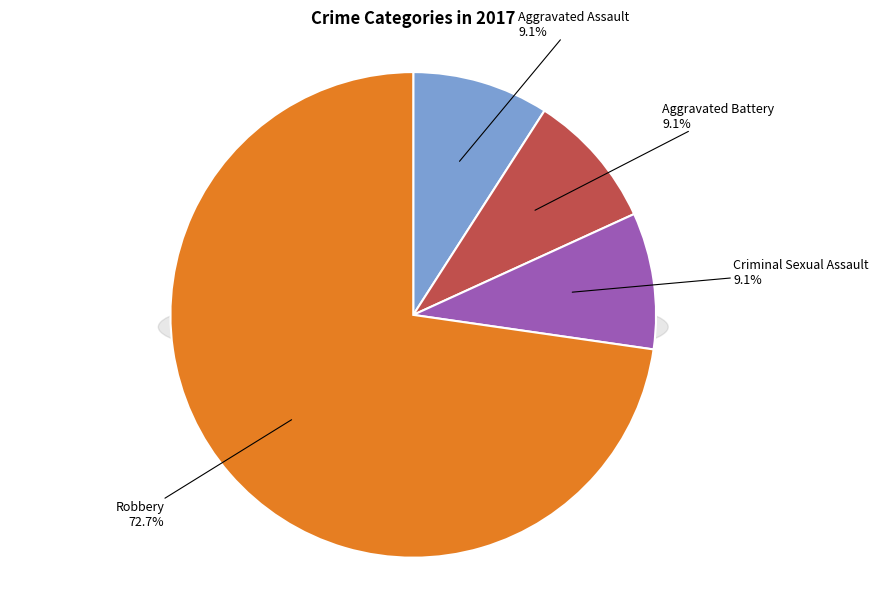

The Aggravated Assault slice represents 9% of the pie. True or false?

True